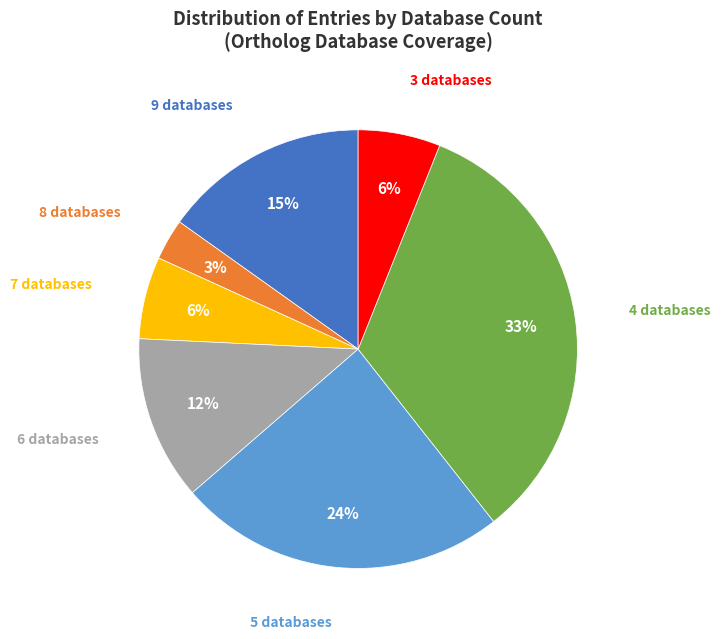

What is the smallest slice in the pie chart?

8 databases